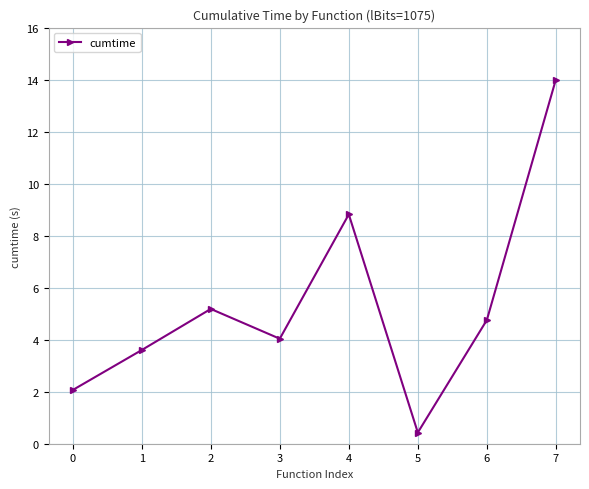

The value at 5 is 0.4. True or false?

True